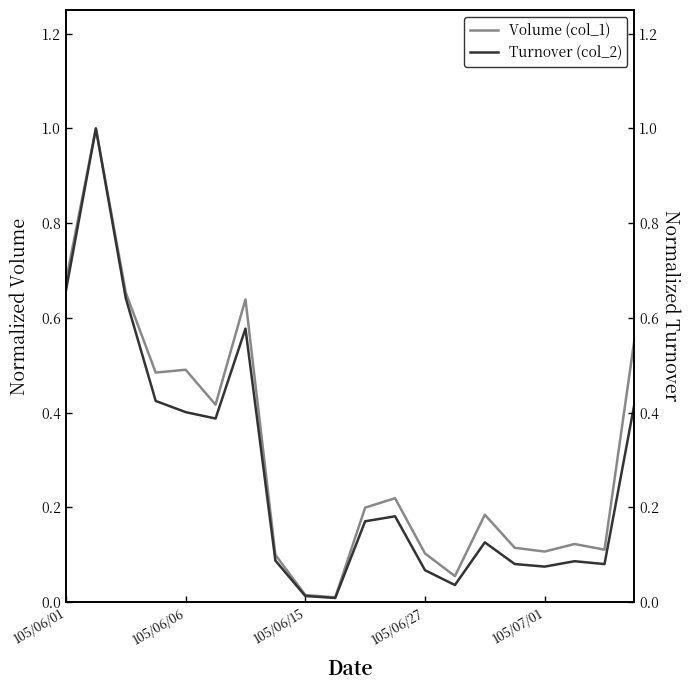

What is the spread (max minus min) of values at 6?

0.1